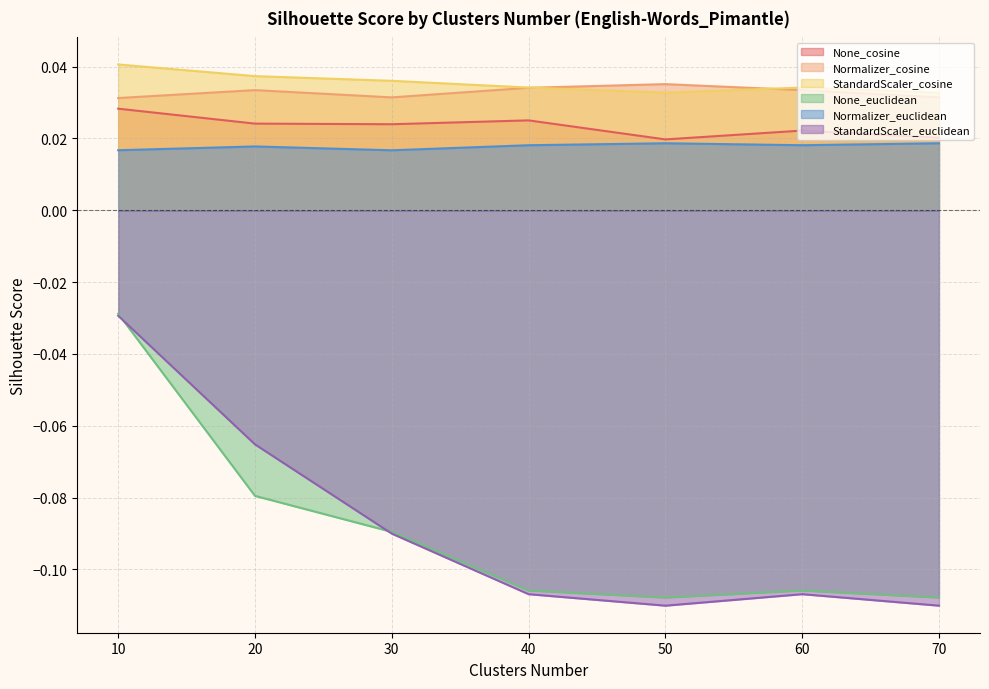

Is it true that StandardScaler_euclidean equals -0.1 at 50?

False